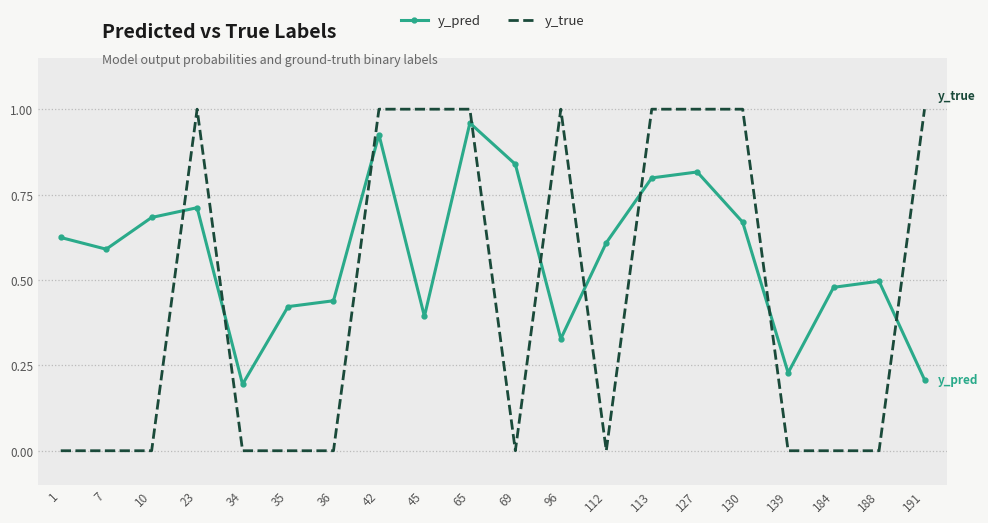

The y_true series shows 0.4 at 191. True or false?

False